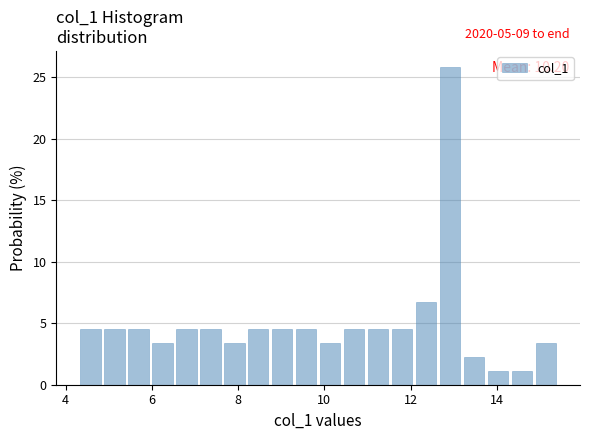

Around what value on the x-axis is the tallest bar? Give the approximate position of its centre, as read against the axis.

13.0